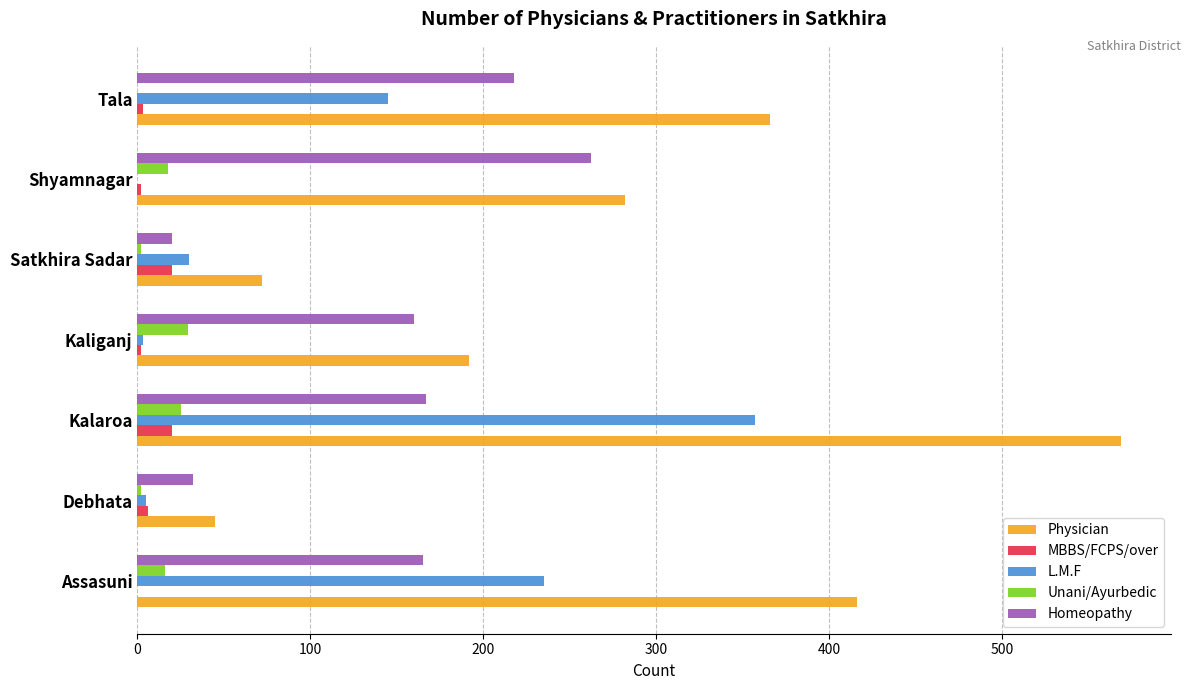

Which series changed the most between Assasuni and Kalaroa?

Physician